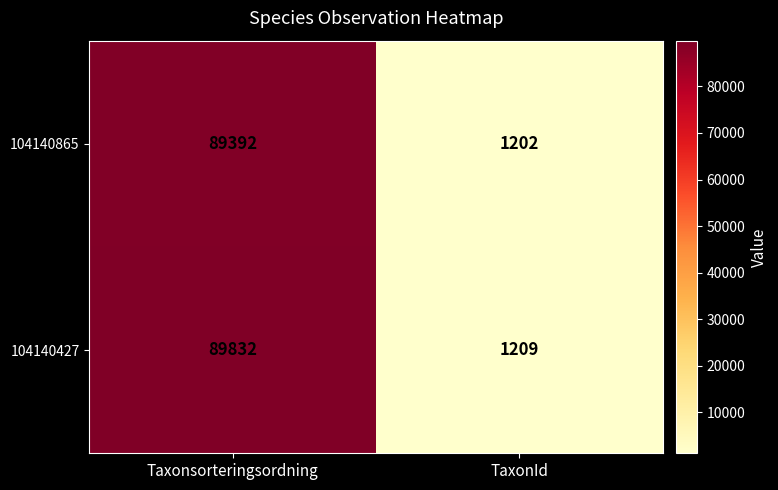

At how many categories does at least one series exceed 50511?

1